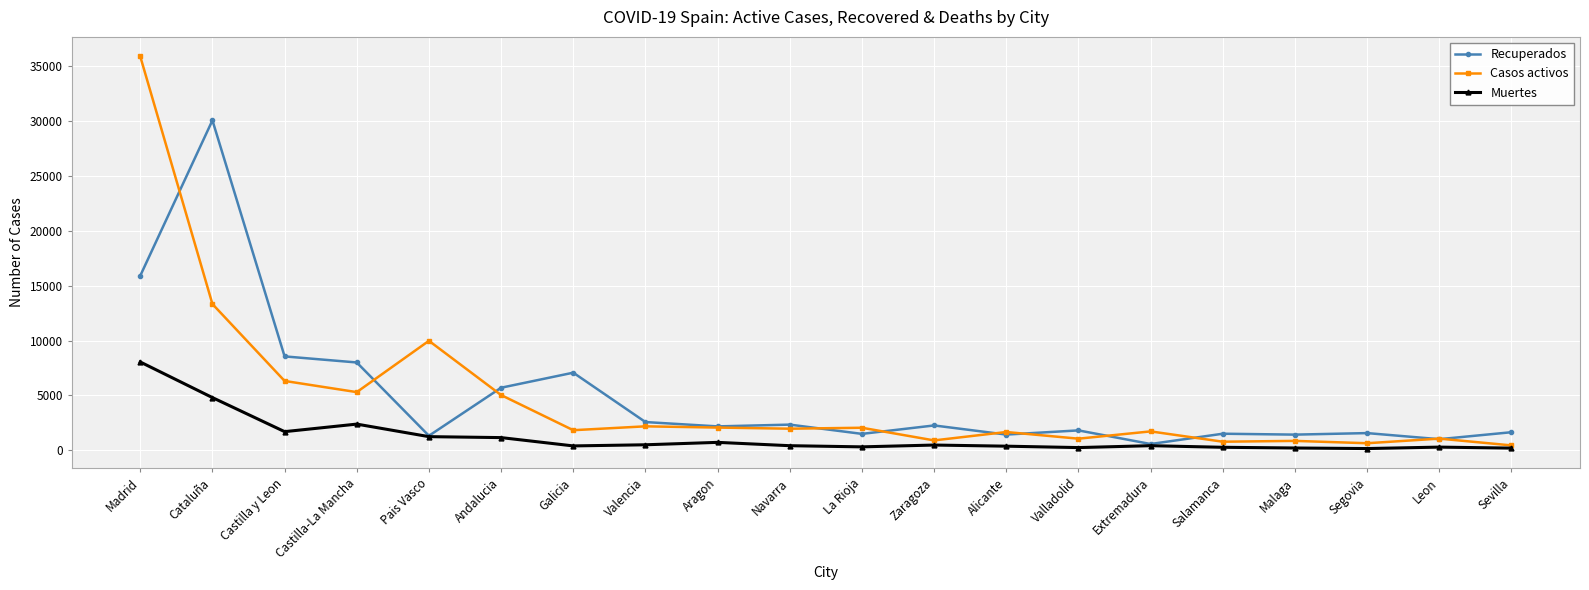

List the series in order of their peak value, lowest first.

Muertes, Recuperados, Casos activos